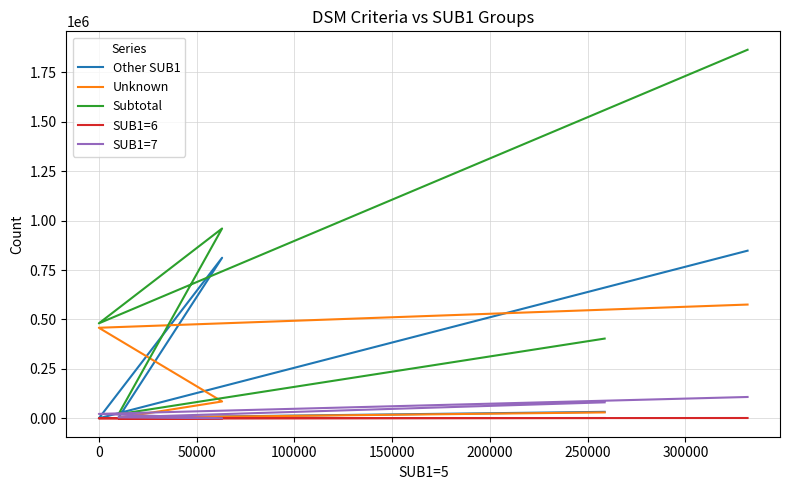

Where is the first local minimum for SUB1=7?

50000